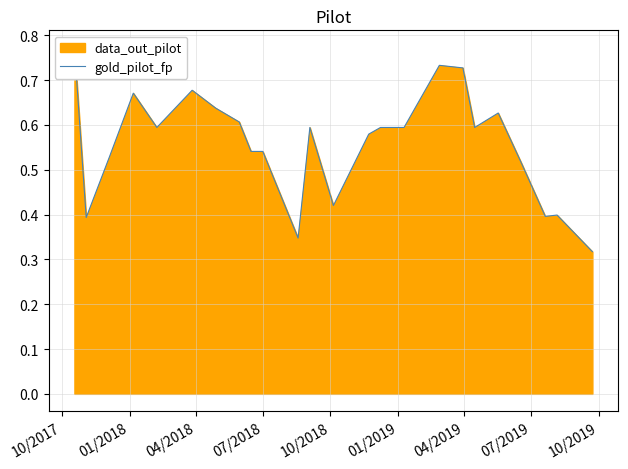

True or false: the data has more than 0 interior local peaks.

True